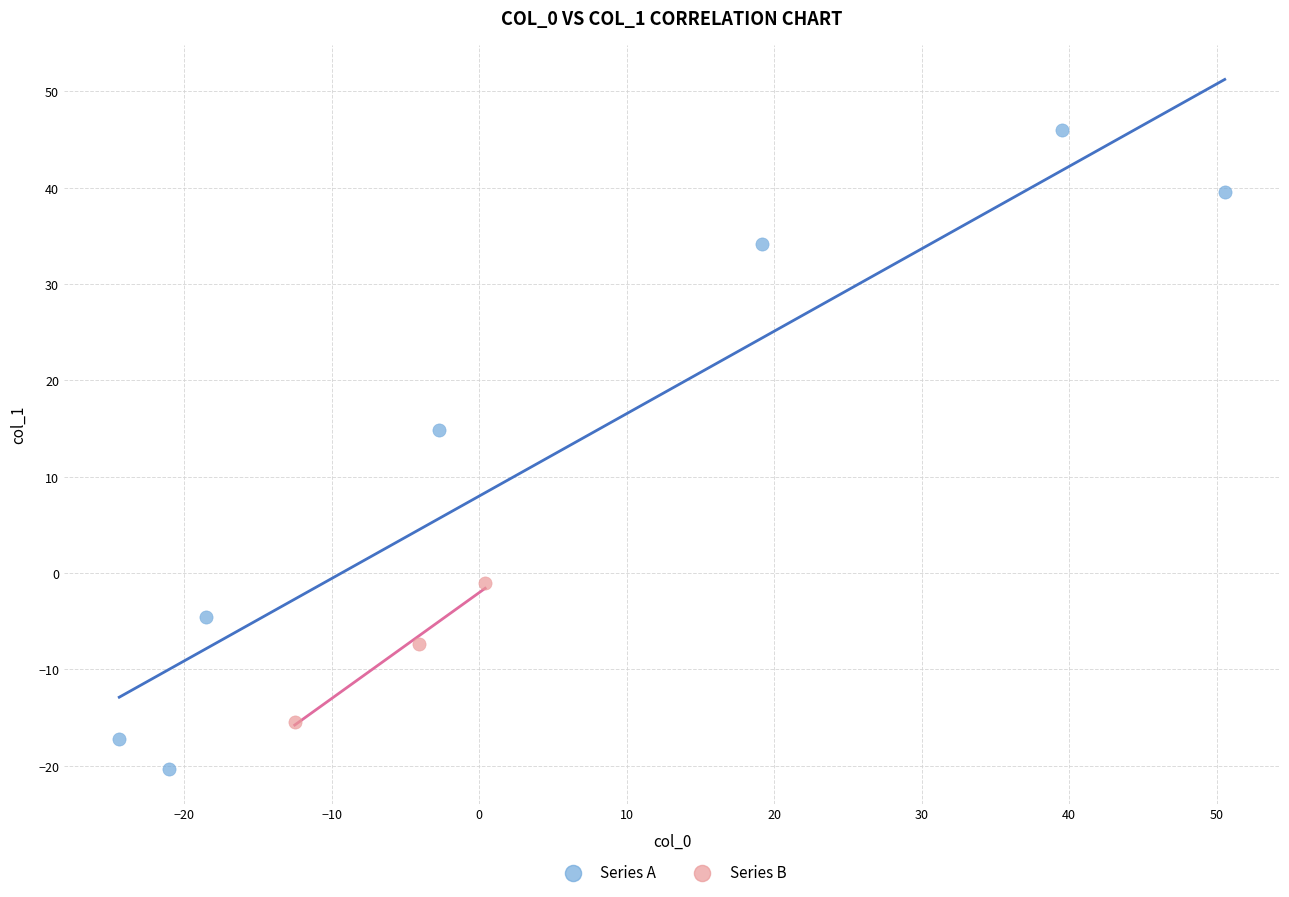

Which series contains the lowest Y value?

Series A